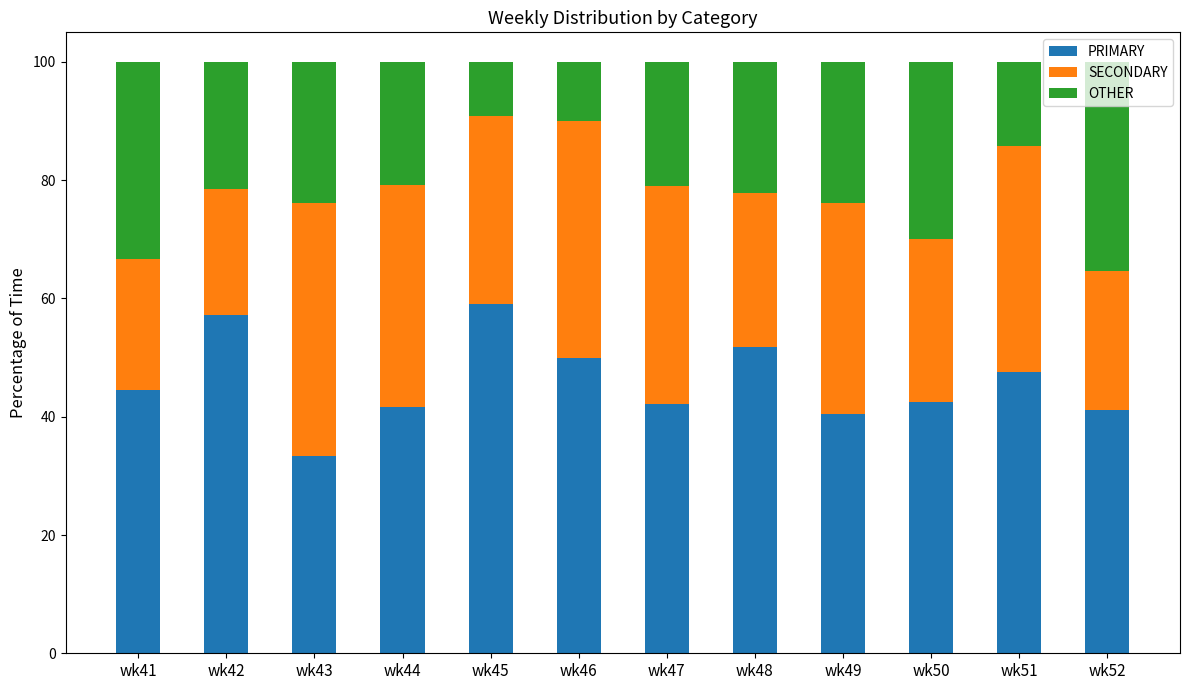

What is the sum of all PRIMARY values?

551.4